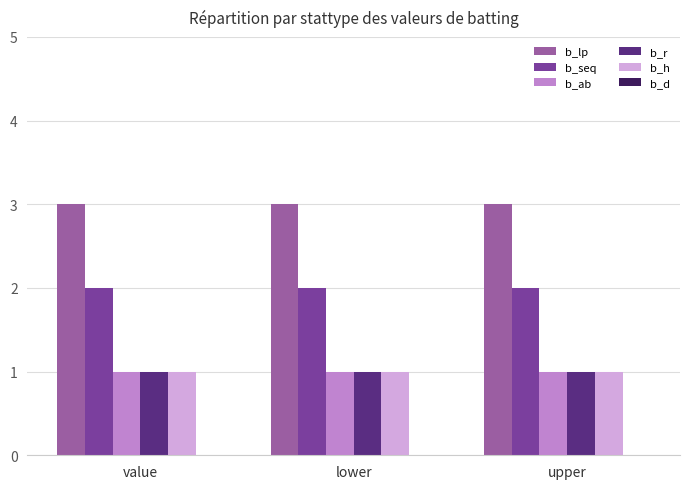

True or false: b_lp has a value of 3 at lower.

True